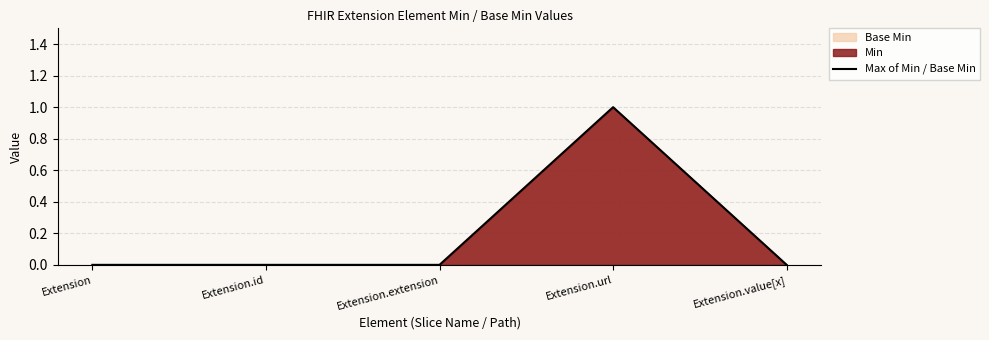

Rank the categories by value from highest to lowest.

Extension.url, Extension, Extension.id, Extension.extension, Extension.value[x]